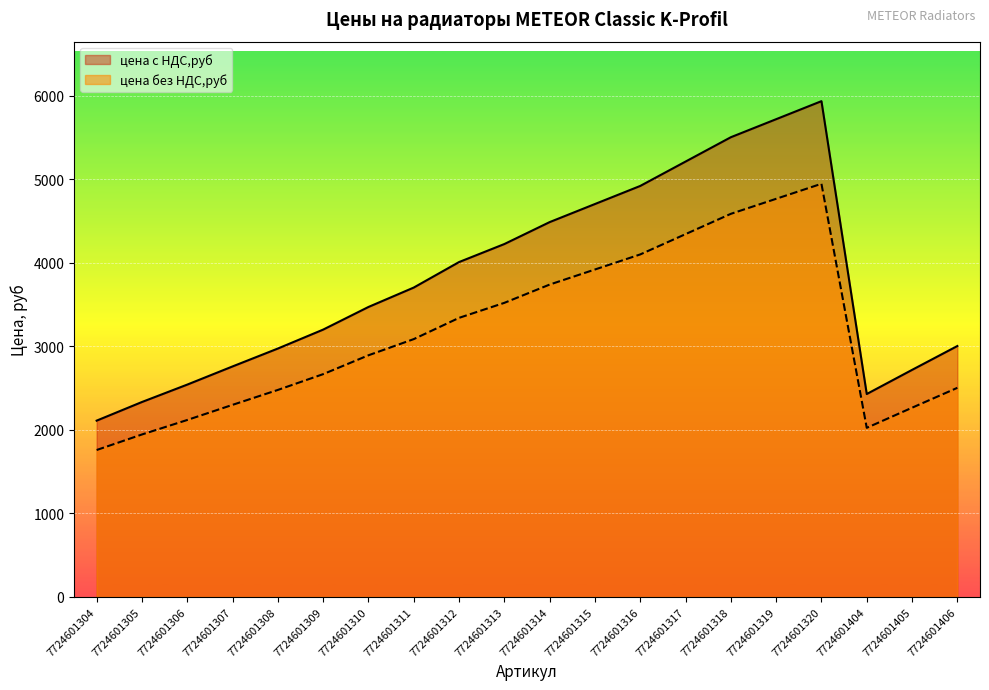

True or false: цена с НДС,руб has more than 1 points higher than both neighbors.

False